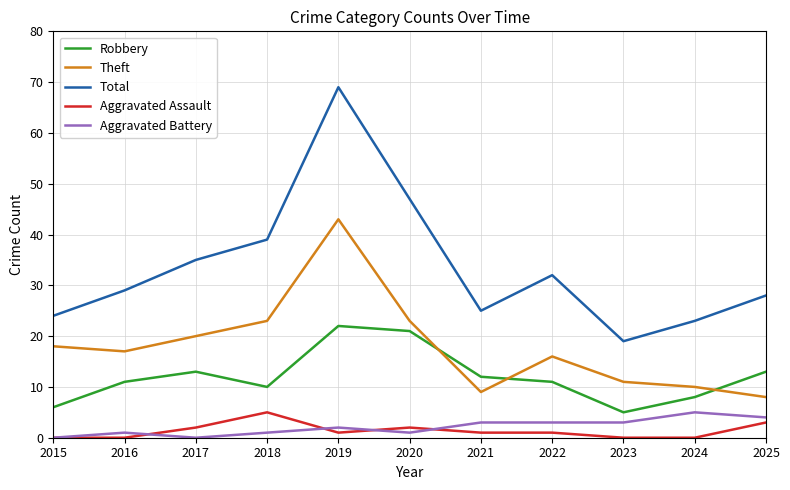

What is the minimum value for Total?

19